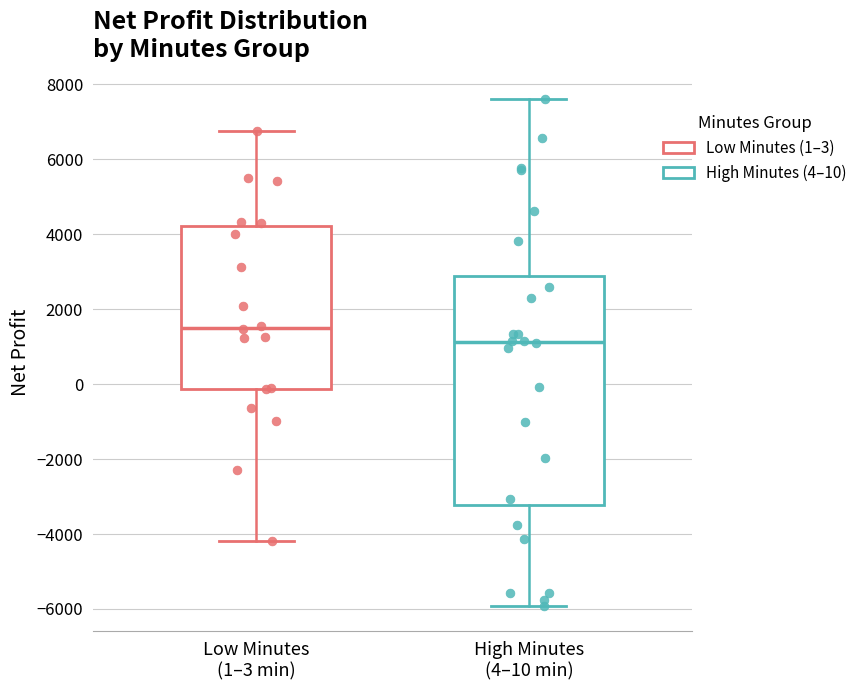

Reading left to right, transcribe this box plot: for each box, give where its median line is, the range the box spans, and where its two whiskers end, as read against the y-axis. The values are not printed on the chart, so give them approximately, as read against the axis.

Low Minutes (1–3 min): median 1600, box -200 to 4200, whiskers -4200 to 6800
High Minutes (4–10 min): median 1200, box -3200 to 2800, whiskers -6000 to 7600